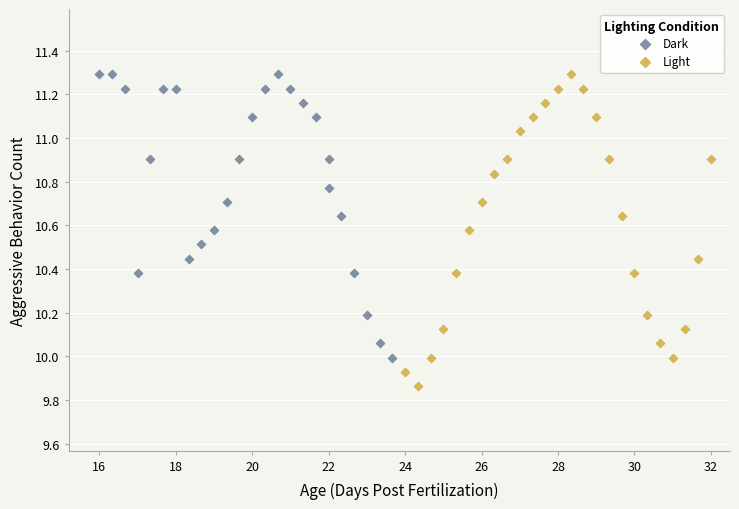

Which series contains the lowest Y value?

Light